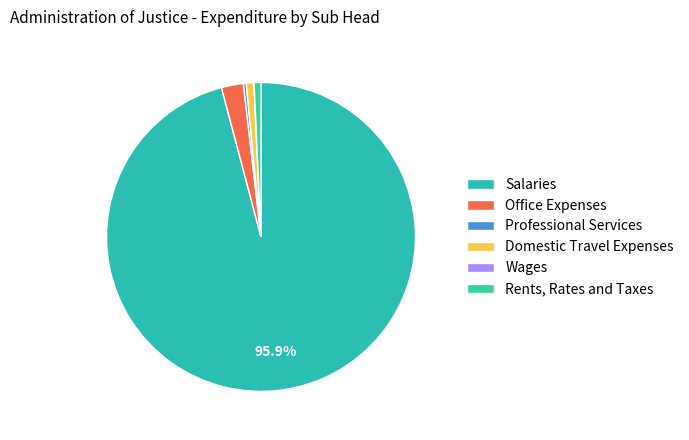

To the nearest percent, what is the difference between the largest and smallest slice percentages?

96%